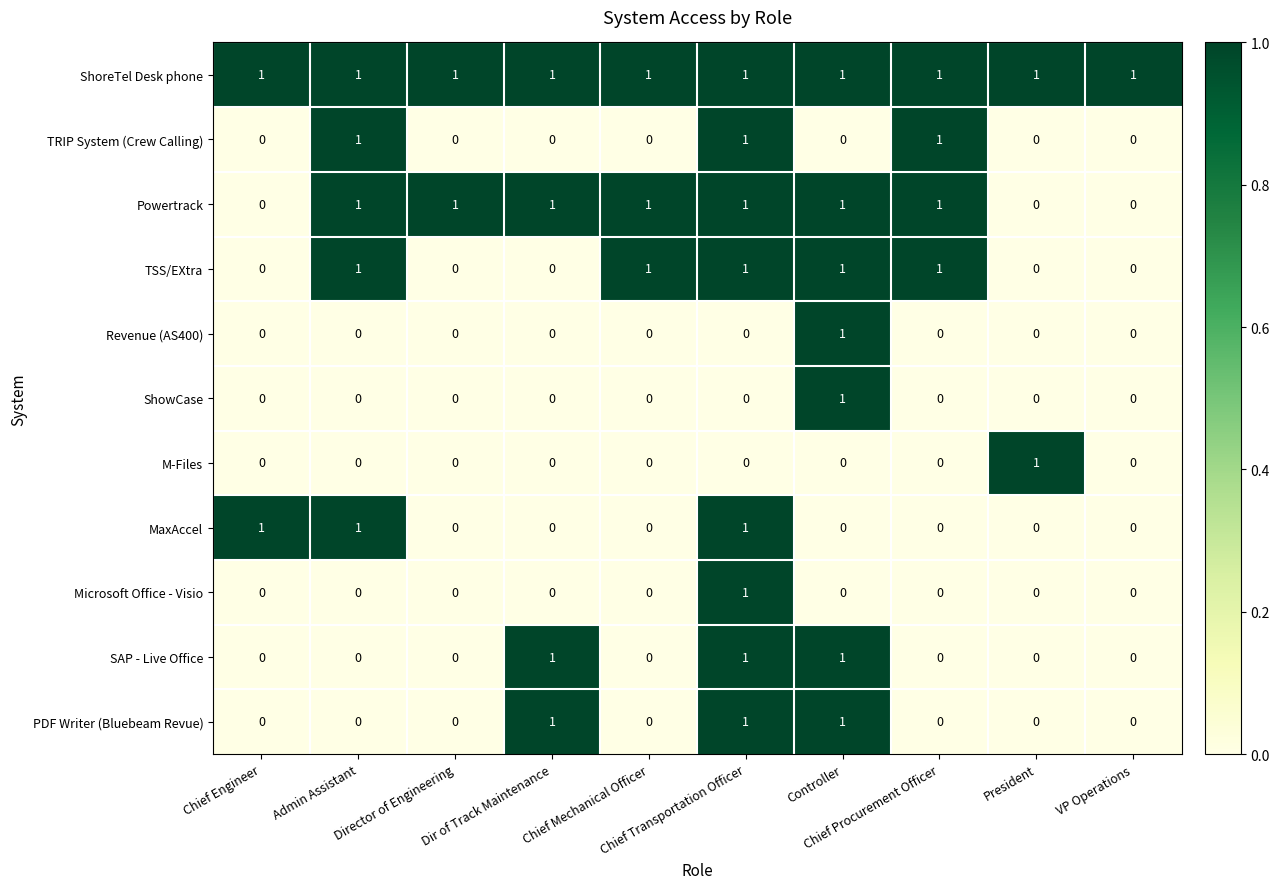

Which series has the largest total across all categories?

ShoreTel Desk phone